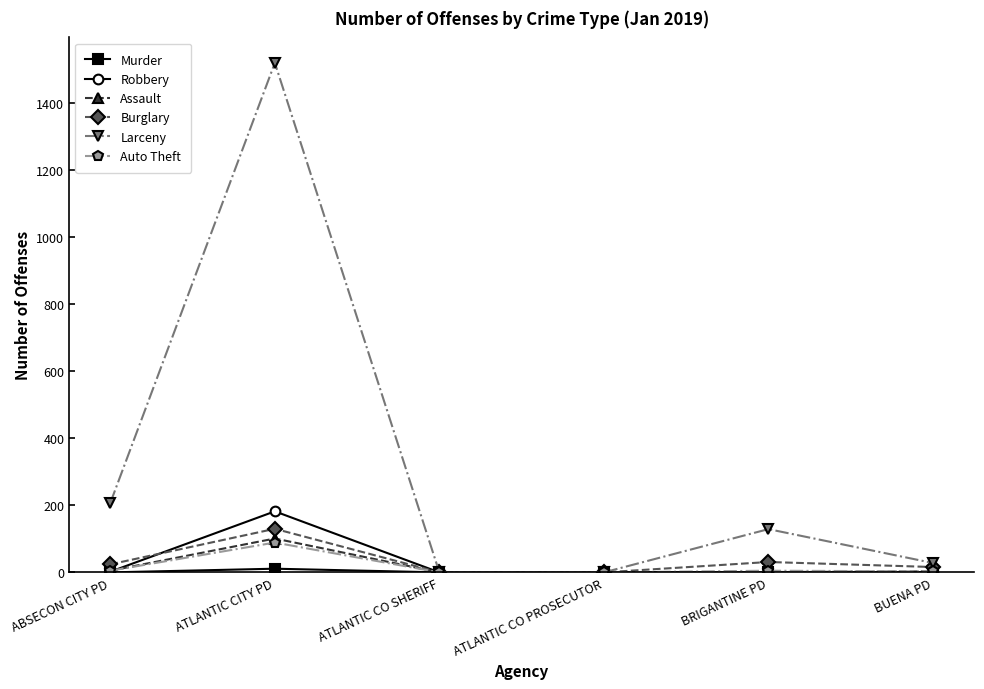

What is the label of the 5th point from the right?

ATLANTIC CITY PD